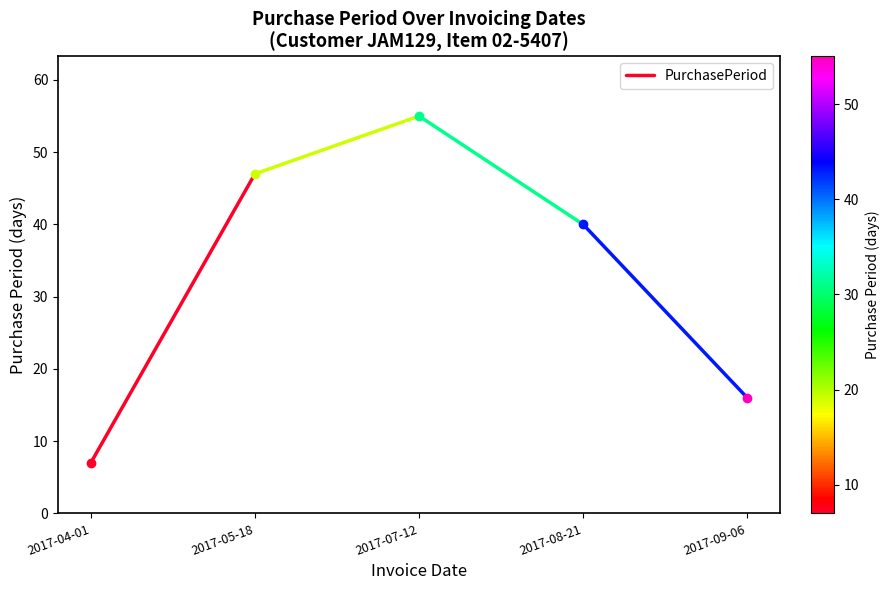

What is the value of the 2nd point from the left?

47